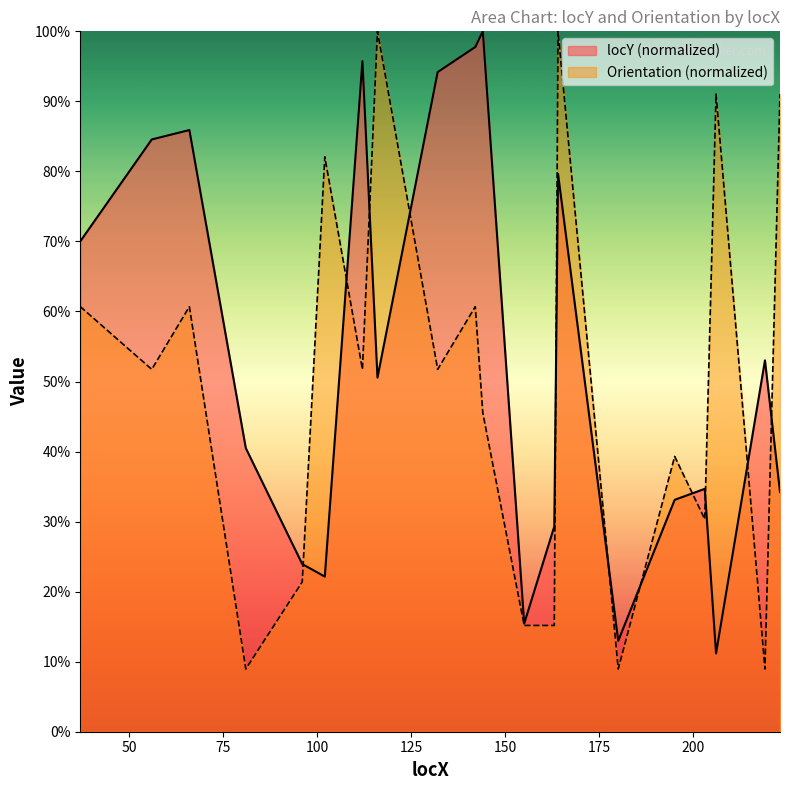

What is the approximate value of locY at 132?

94.2